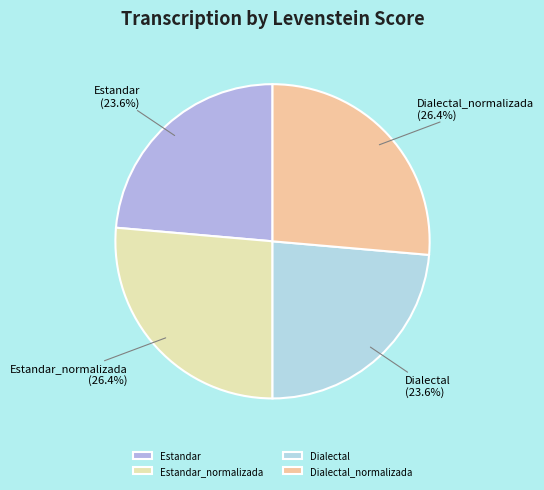

What is the total percentage of Estandar and Dialectal_normalizada?

50.0%